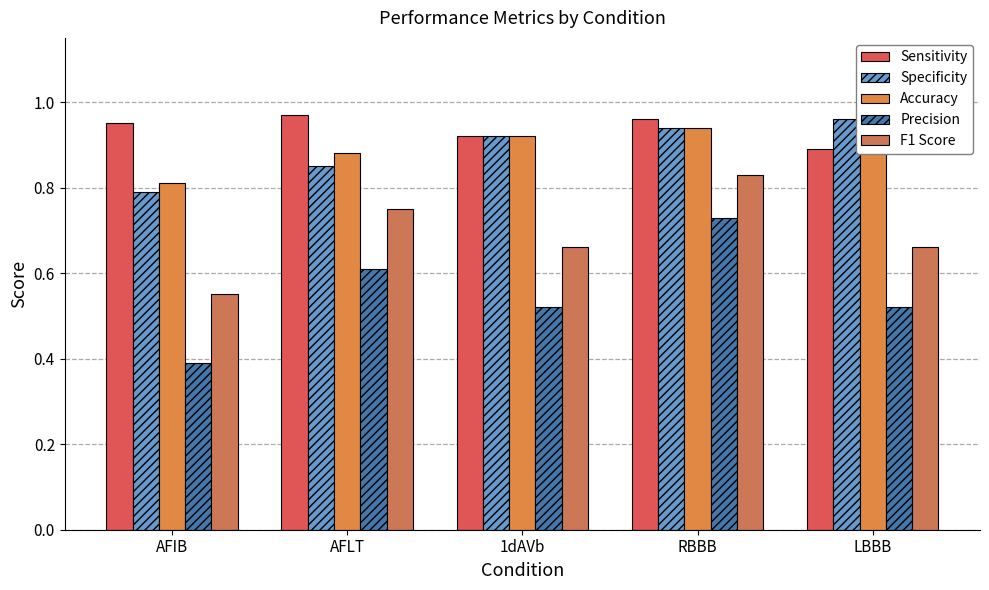

Which category has the highest value in the Accuracy series?

LBBB